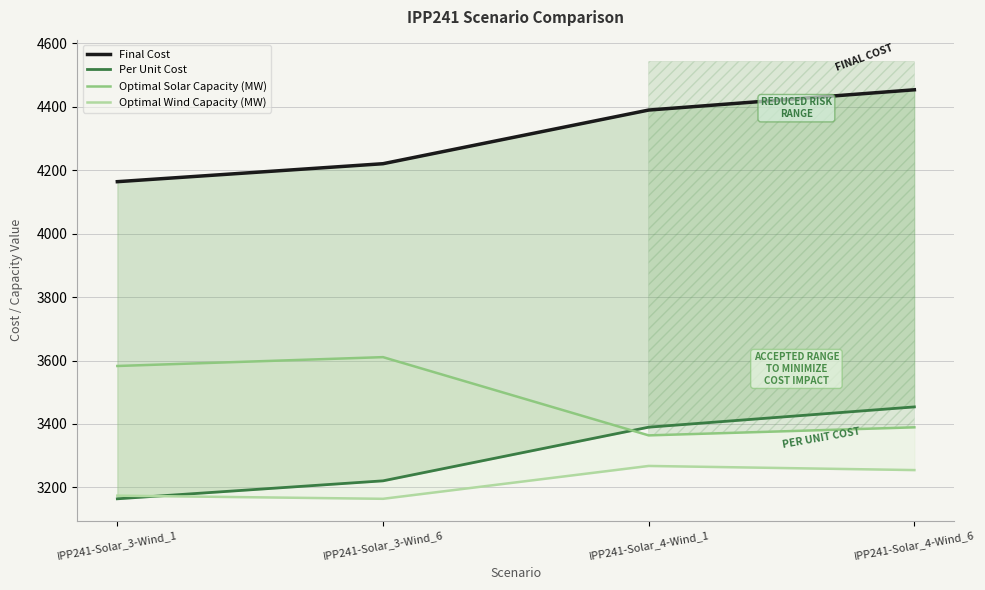

What is the difference between the second highest and minimum values in the Optimal Wind Capacity (MW) series?

90.6